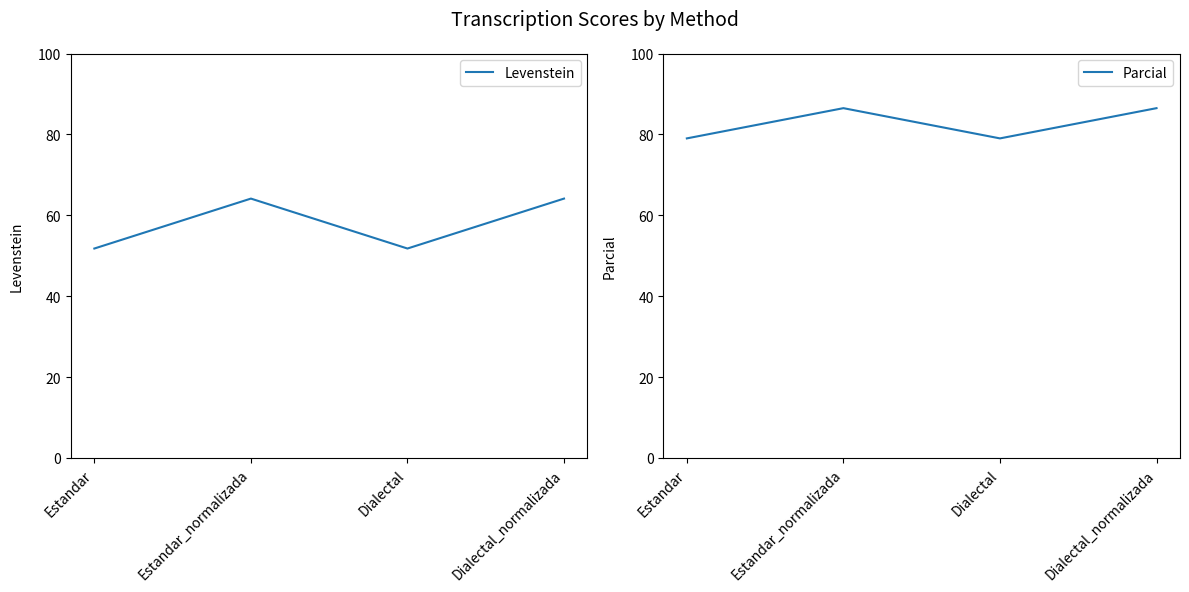

Which category has the lowest value across all series?

Estandar